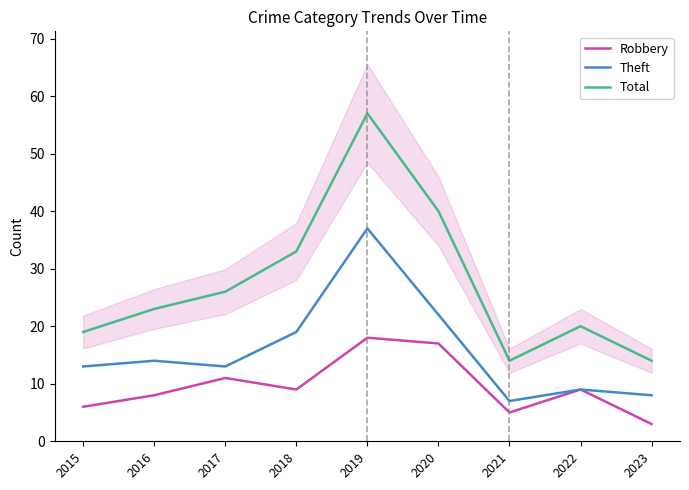

Which series has the largest total across all categories?

Total